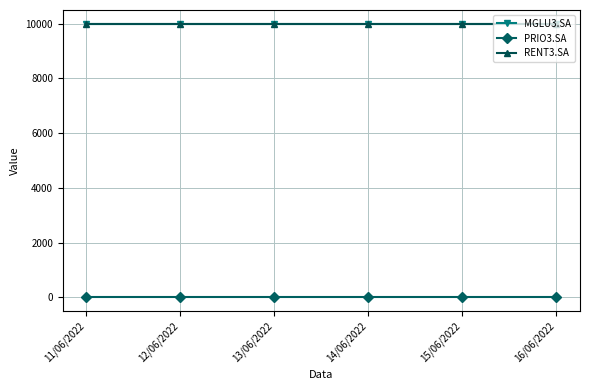

Is this an area chart (filled region under the line)?

No